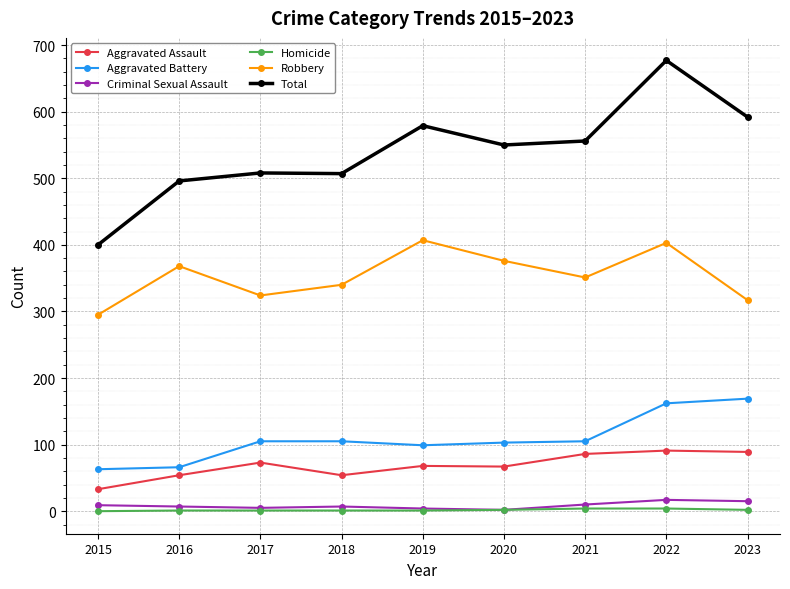

Count the number of categories in the chart.

9